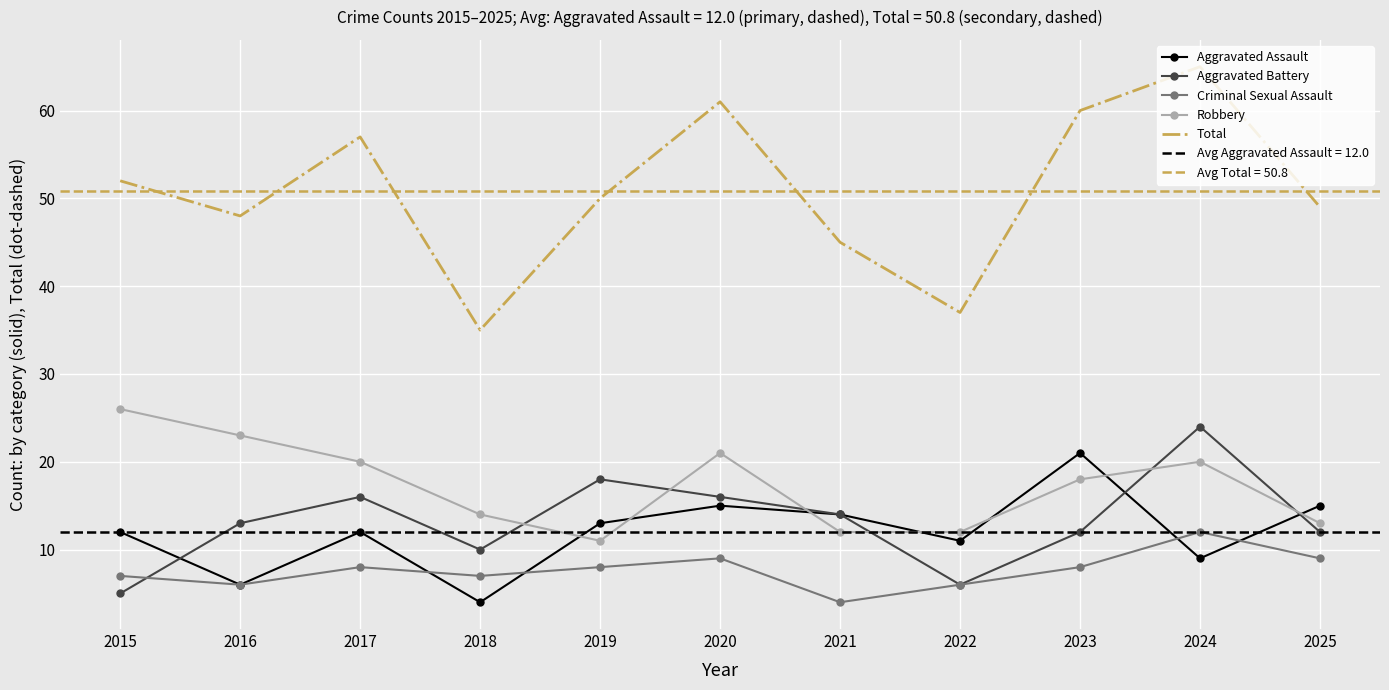

Which series has the widest spread of values?

Total